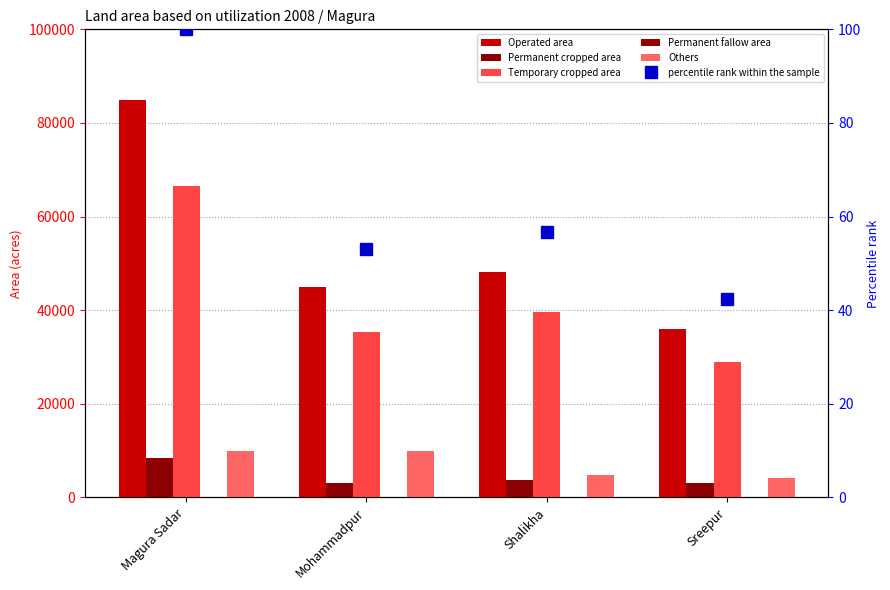

What is the spread (max minus min) of values at Sreepur?

36028.0